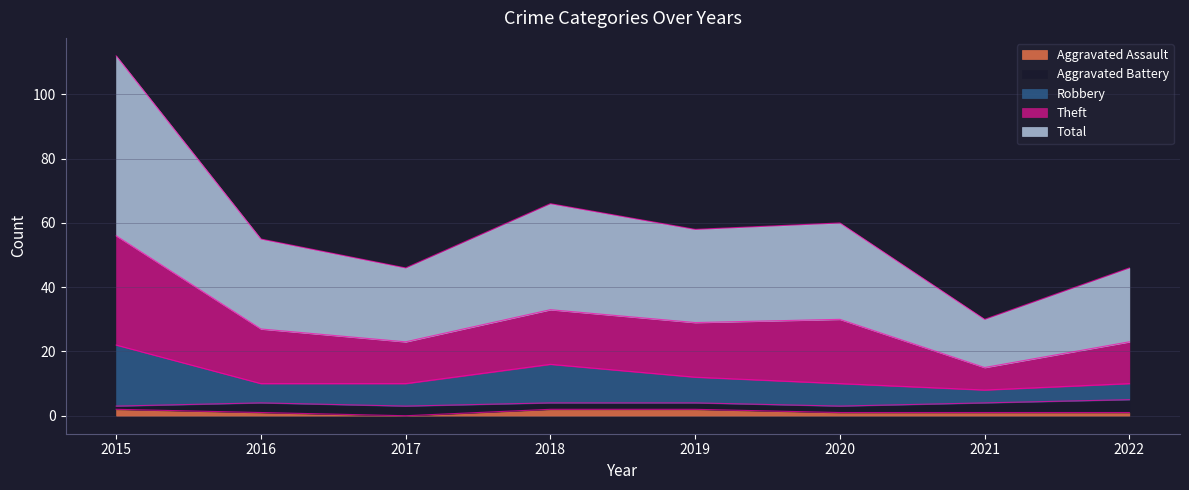

What is the sum of all Aggravated Assault values?

10